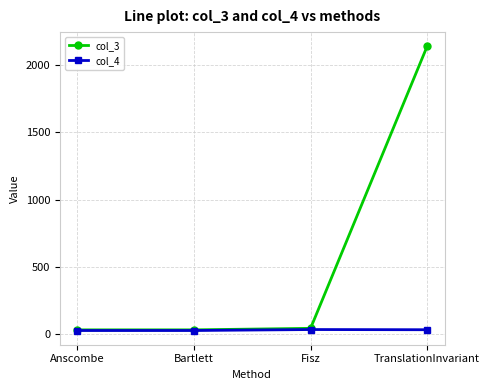

What is the label of the 1st point from the right?

TranslationInvariant